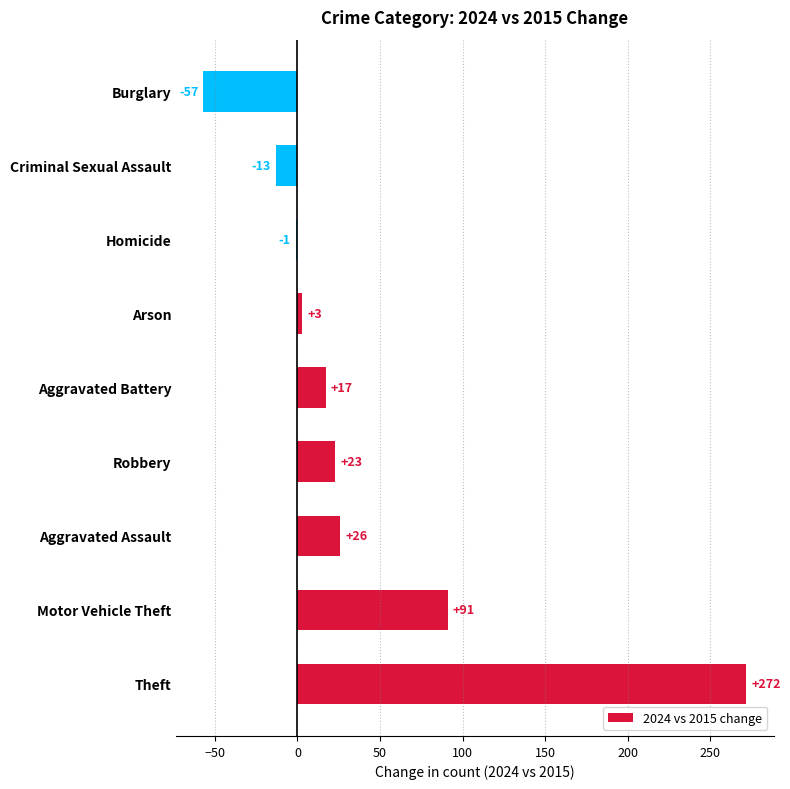

Reading bottom to top, extract all data points from this chart.

Theft=272	Motor Vehicle Theft=91	Aggravated Assault=26	Robbery=23	Aggravated Battery=17	Arson=3	Homicide=-1	Criminal Sexual Assault=-13	Burglary=-57